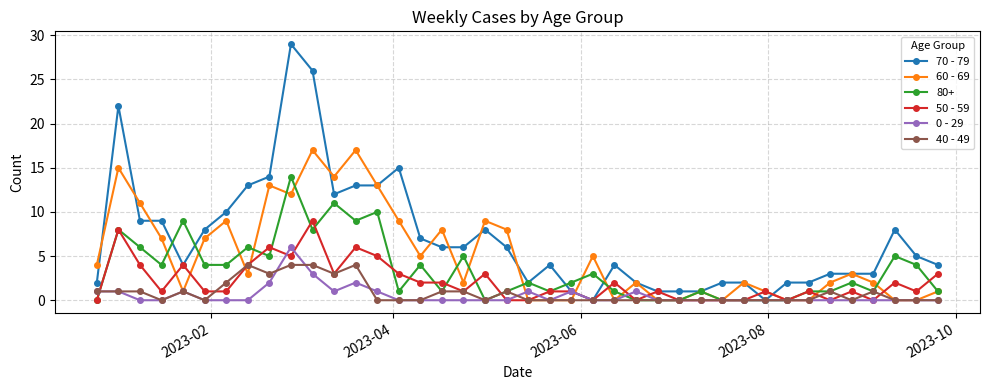

Which series has the widest spread of values?

70 - 79